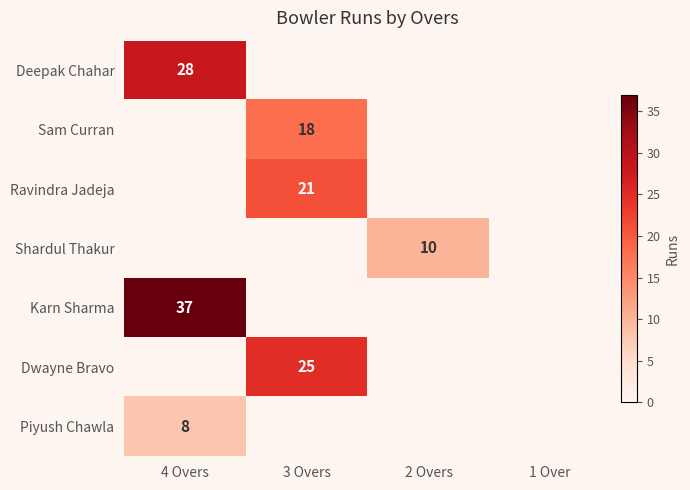

Is it true that Dwayne Bravo equals 42 at 3 Overs?

False